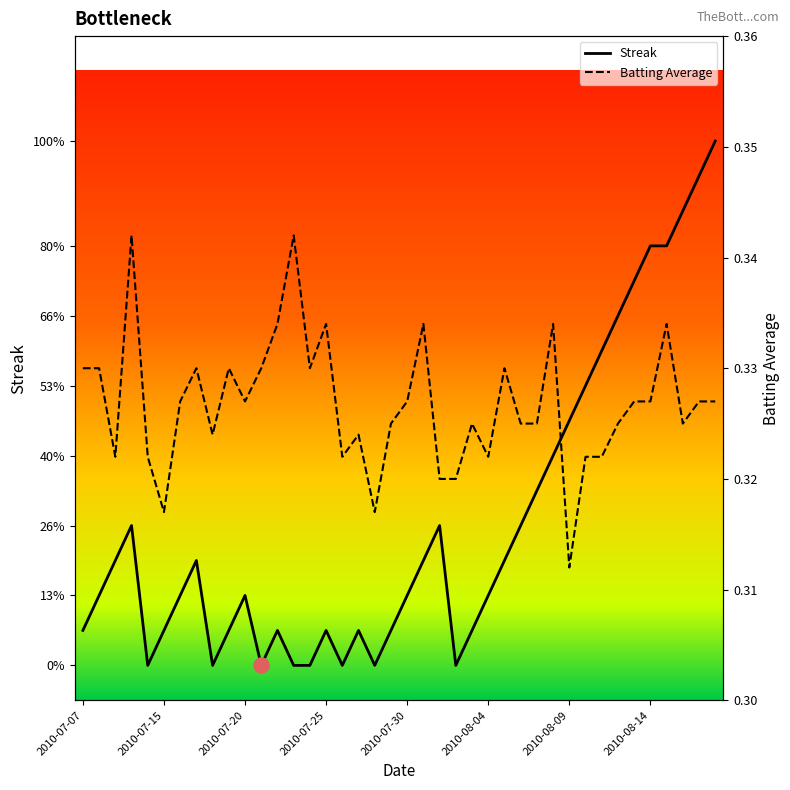

Which series reaches the minimum Y coordinate?

Streak